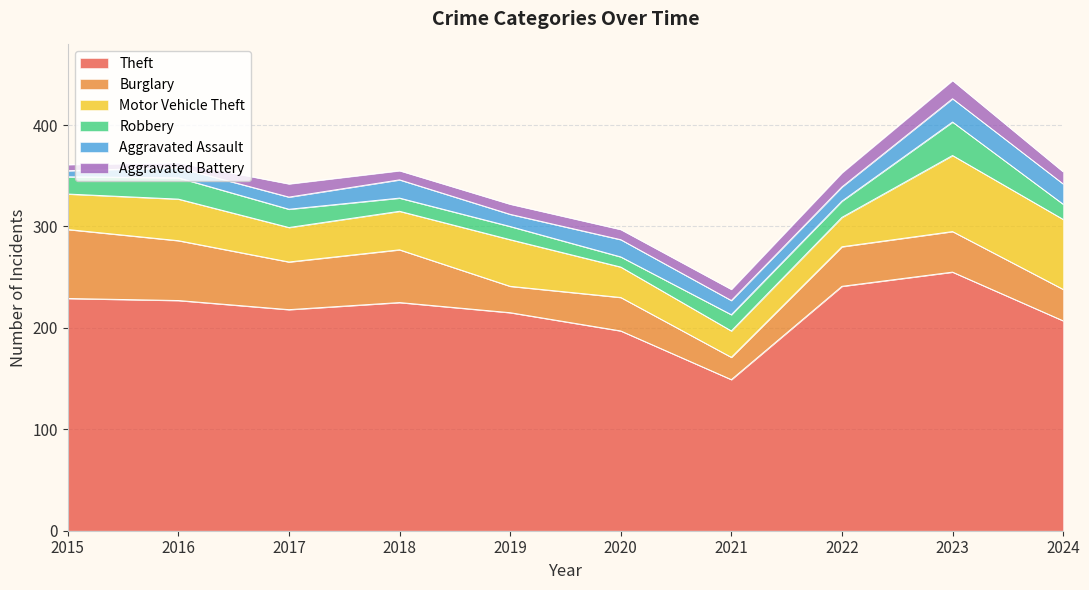

True or false: Aggravated Battery and Burglary intersect in this chart.

False